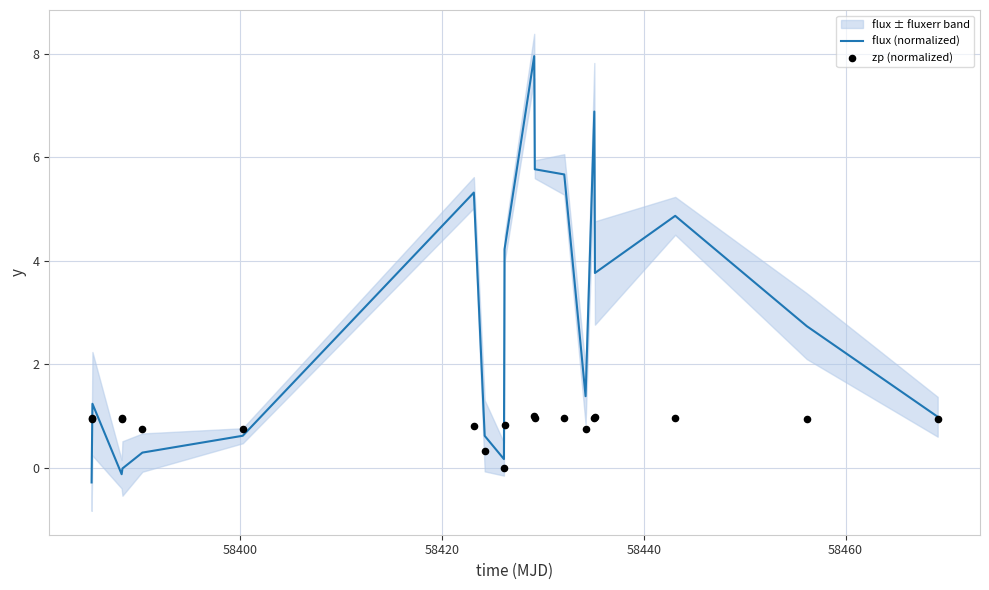

Which series contains the lowest Y value?

flux (normalized)